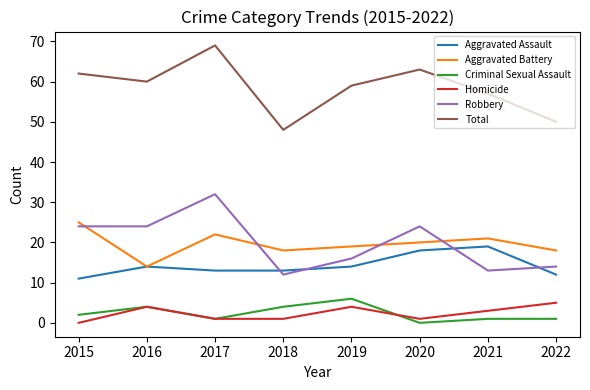

What are all the series names shown in the legend?

Aggravated Assault, Aggravated Battery, Criminal Sexual Assault, Homicide, Robbery, Total